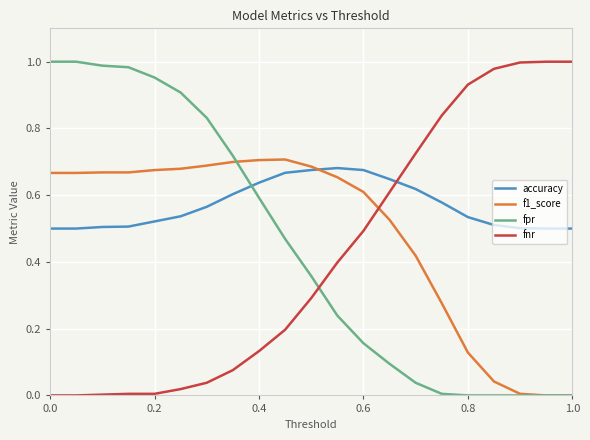

How many distinct data groups are displayed?

4